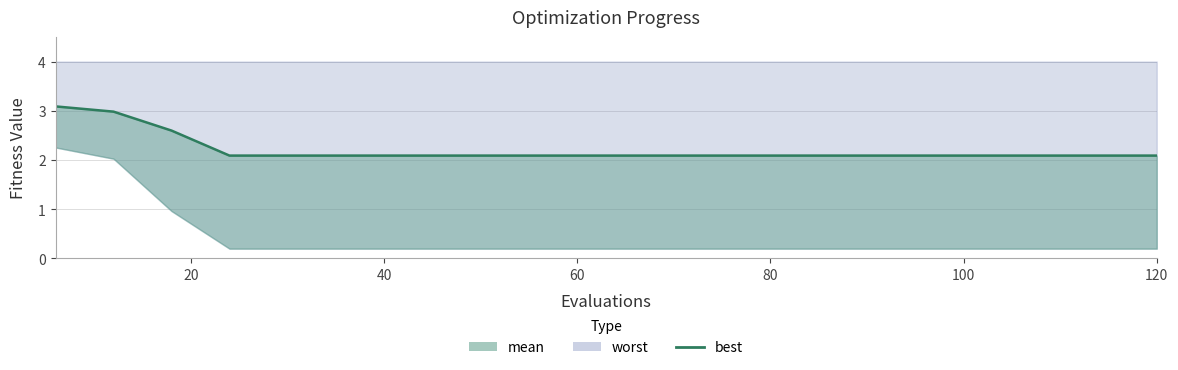

What is the sum of all values?

44.2